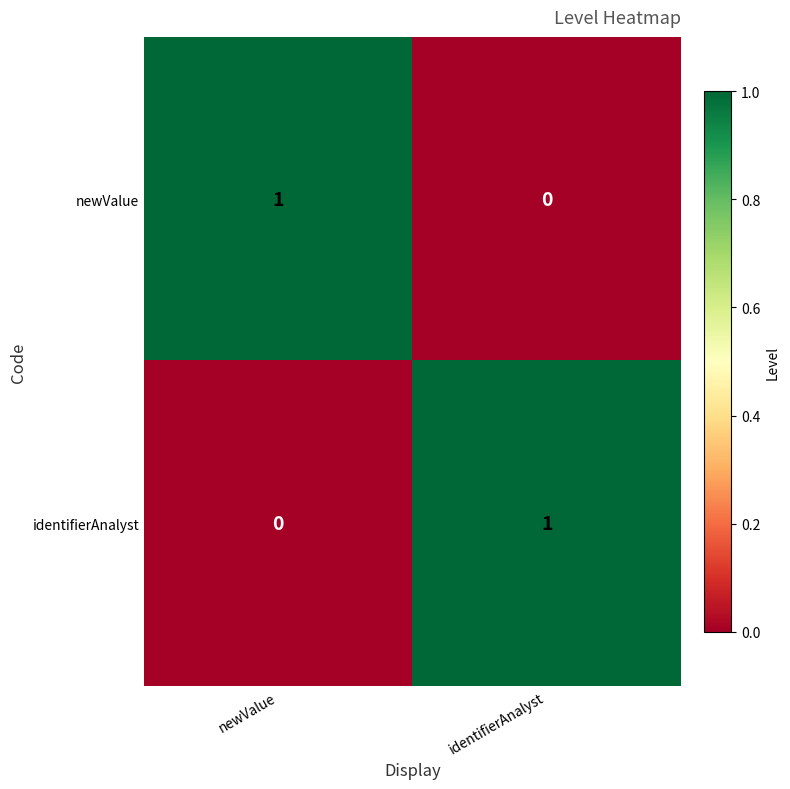

What is the total value across all series at identifierAnalyst?

1